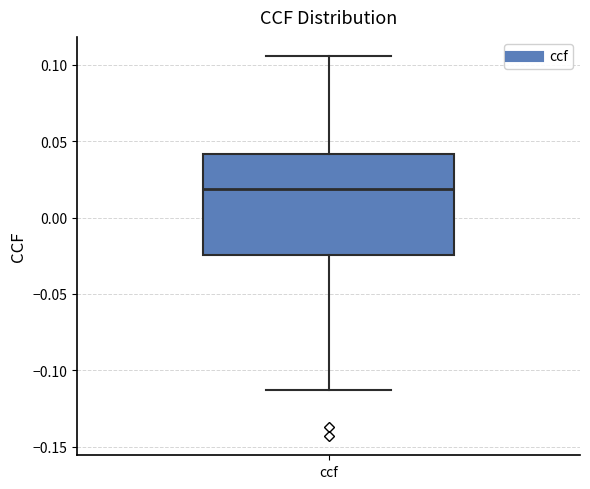

Read this box plot against the y-axis: the position of the median line, the range covered by the box, and the ends of both whiskers. The values are not printed on the chart, so give them approximately, as read against the axis.

median 0.020, box -0.025 to 0.040, whiskers -0.115 to 0.105